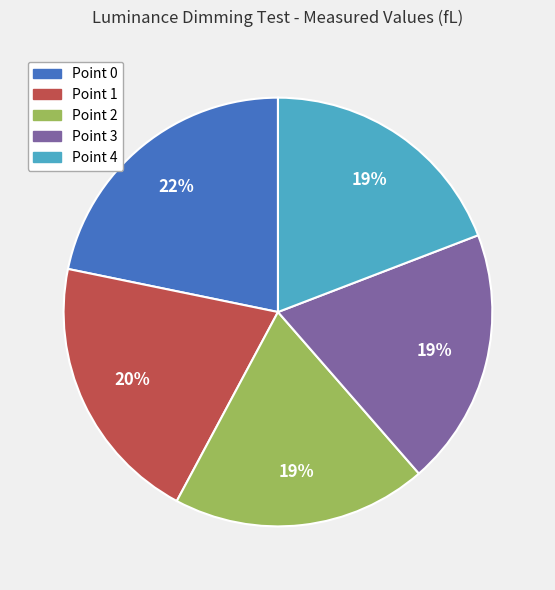

What is the largest slice in the pie chart?

Point 0